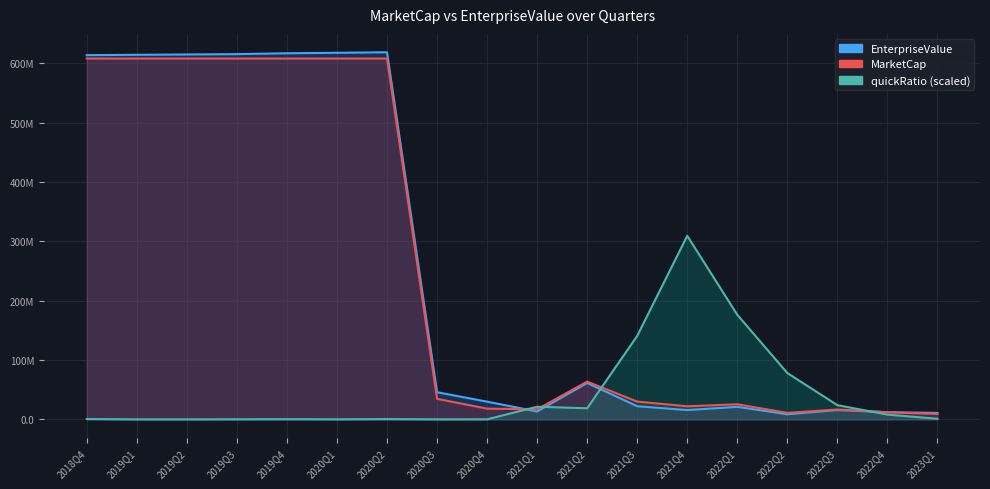

True or false: quickRatio has a value of 18520.4 at 2020Q4.

False